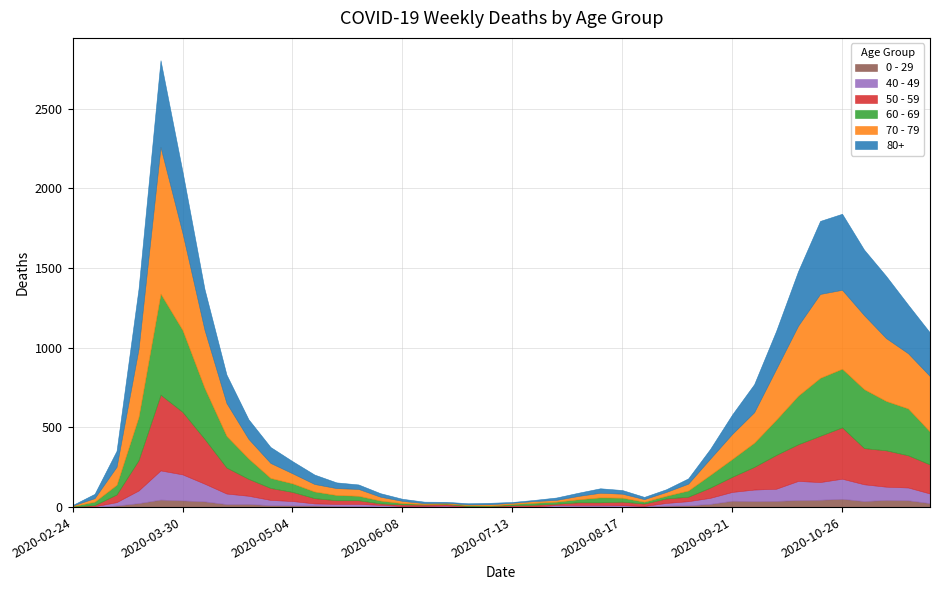

Which series changed the most between 2020-04-20 and 2020-06-22?

60 - 69